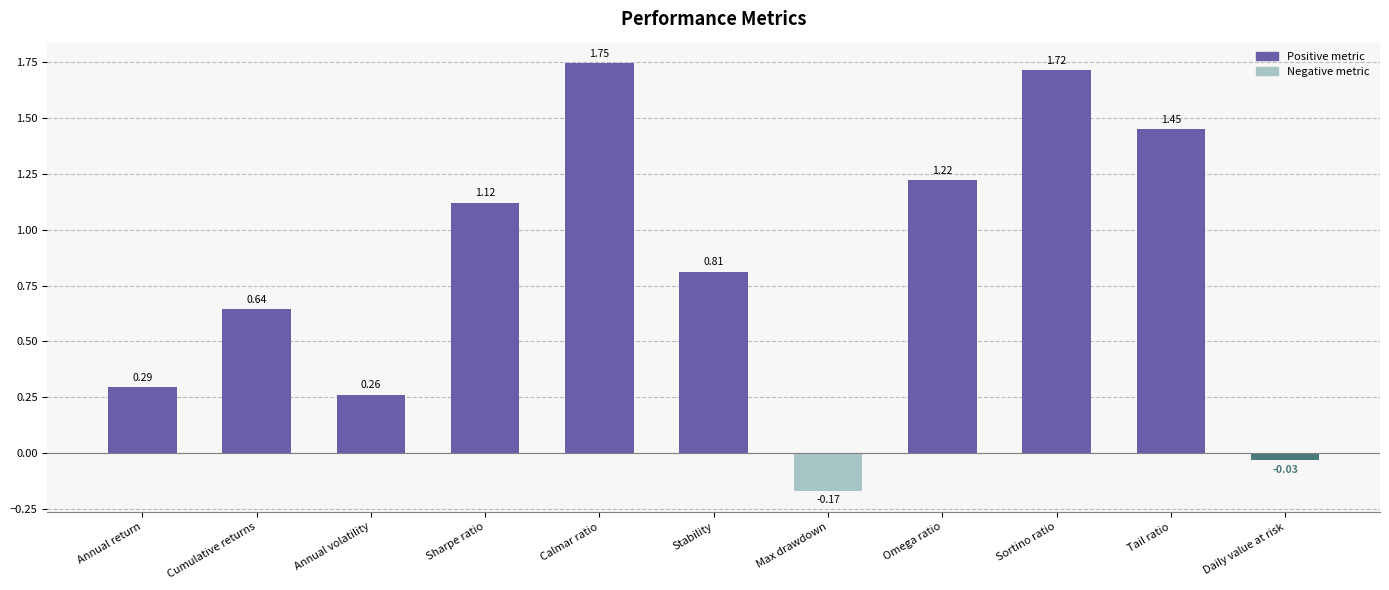

Count the number of data series in this chart.

1